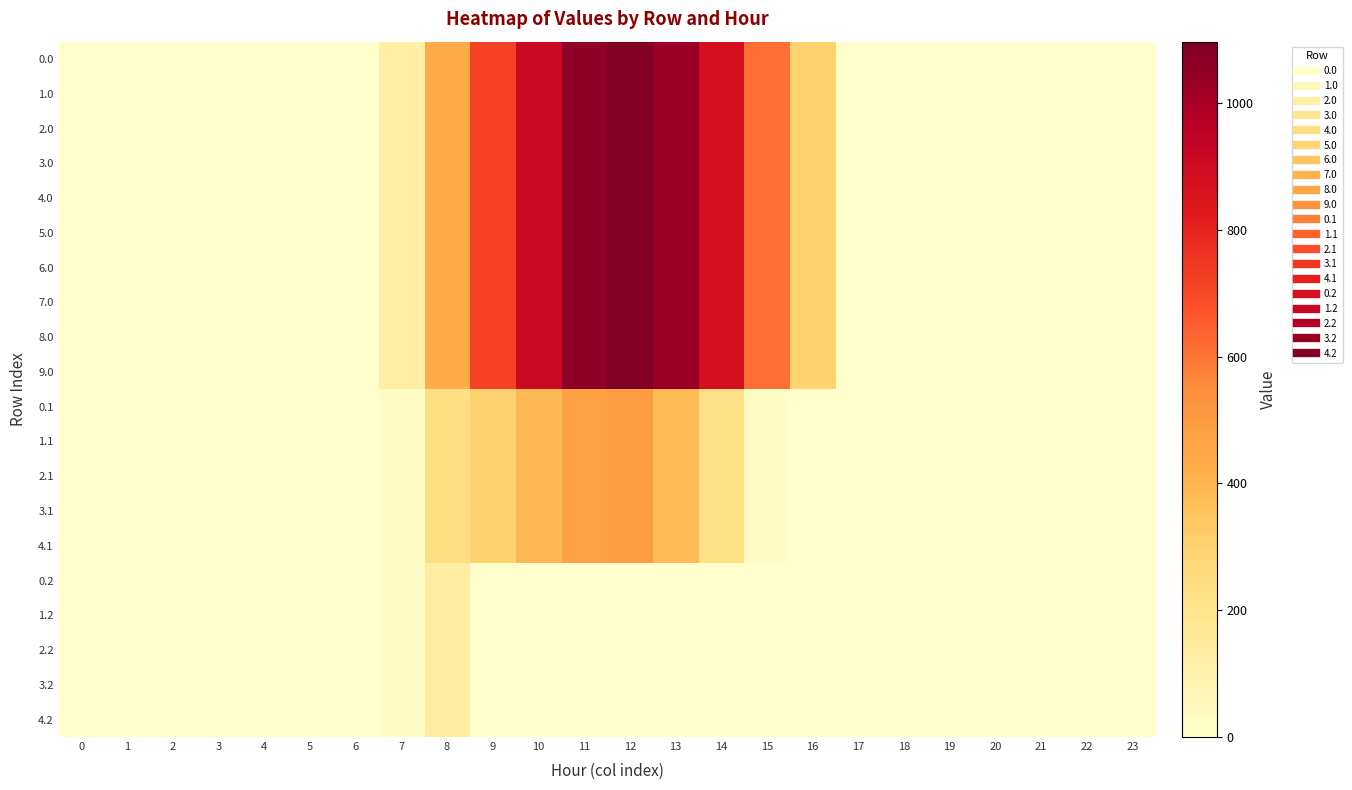

What is the total value across all series at 13?

12242.6